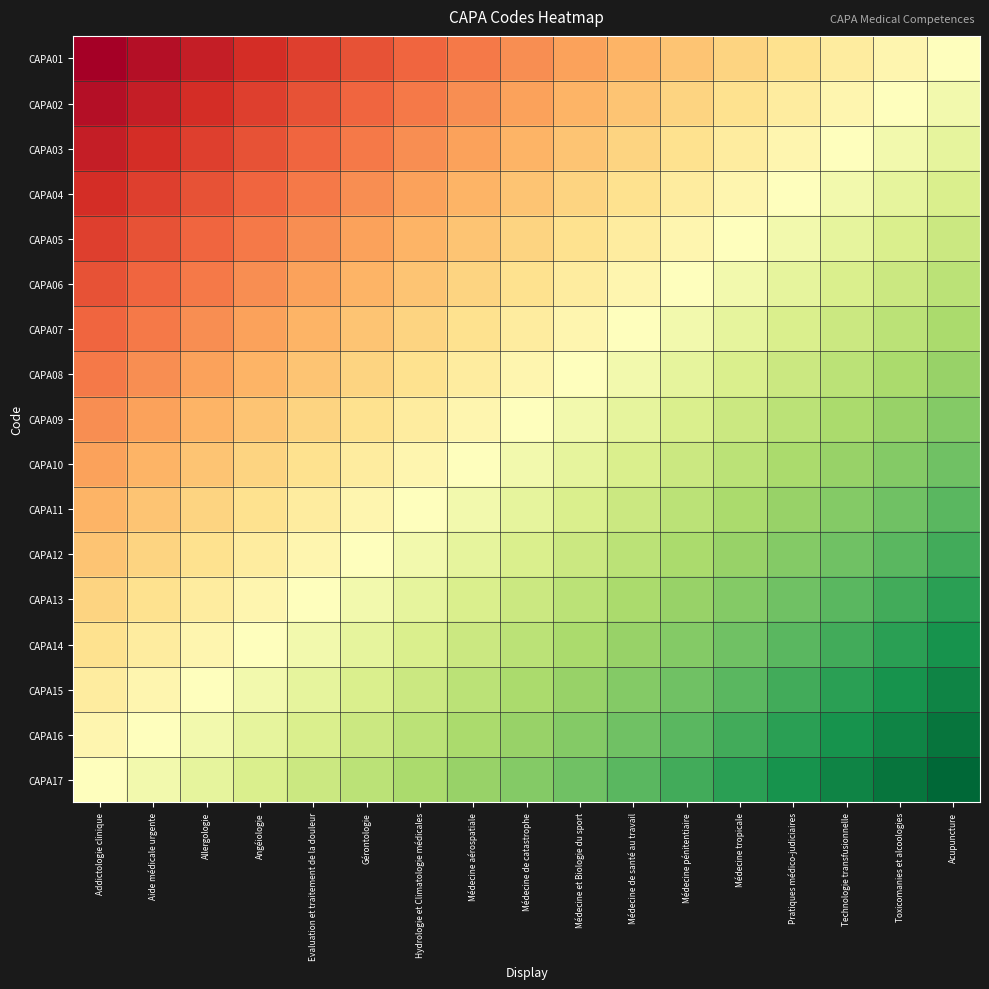

At how many categories does at least one series exceed 0?

17